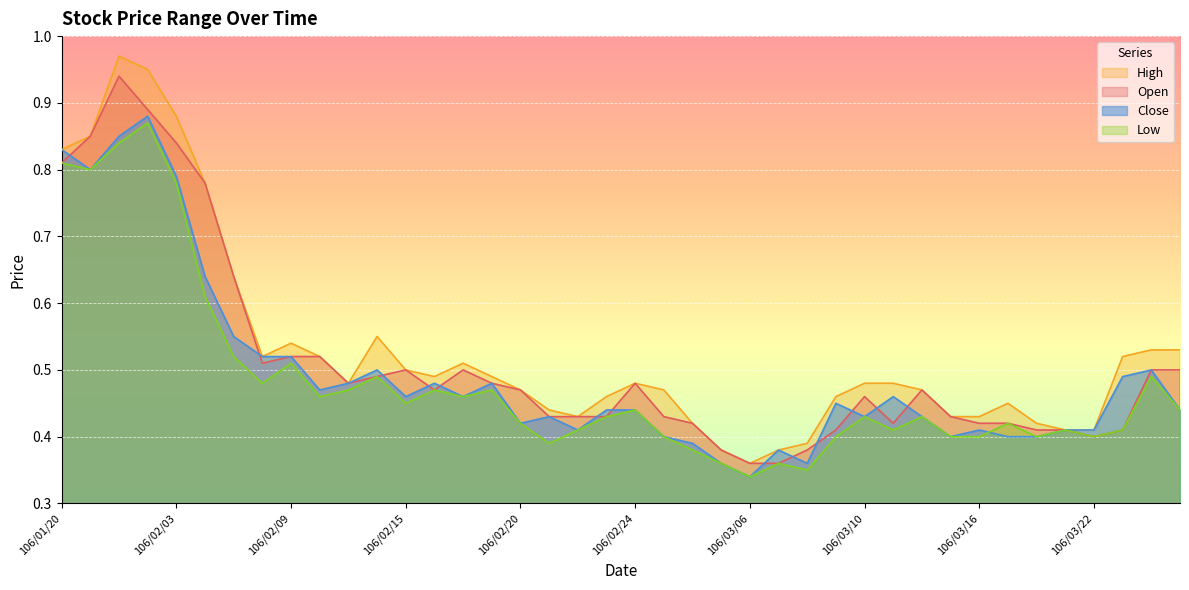

At which category does Low reach its first local valley?

106/01/23